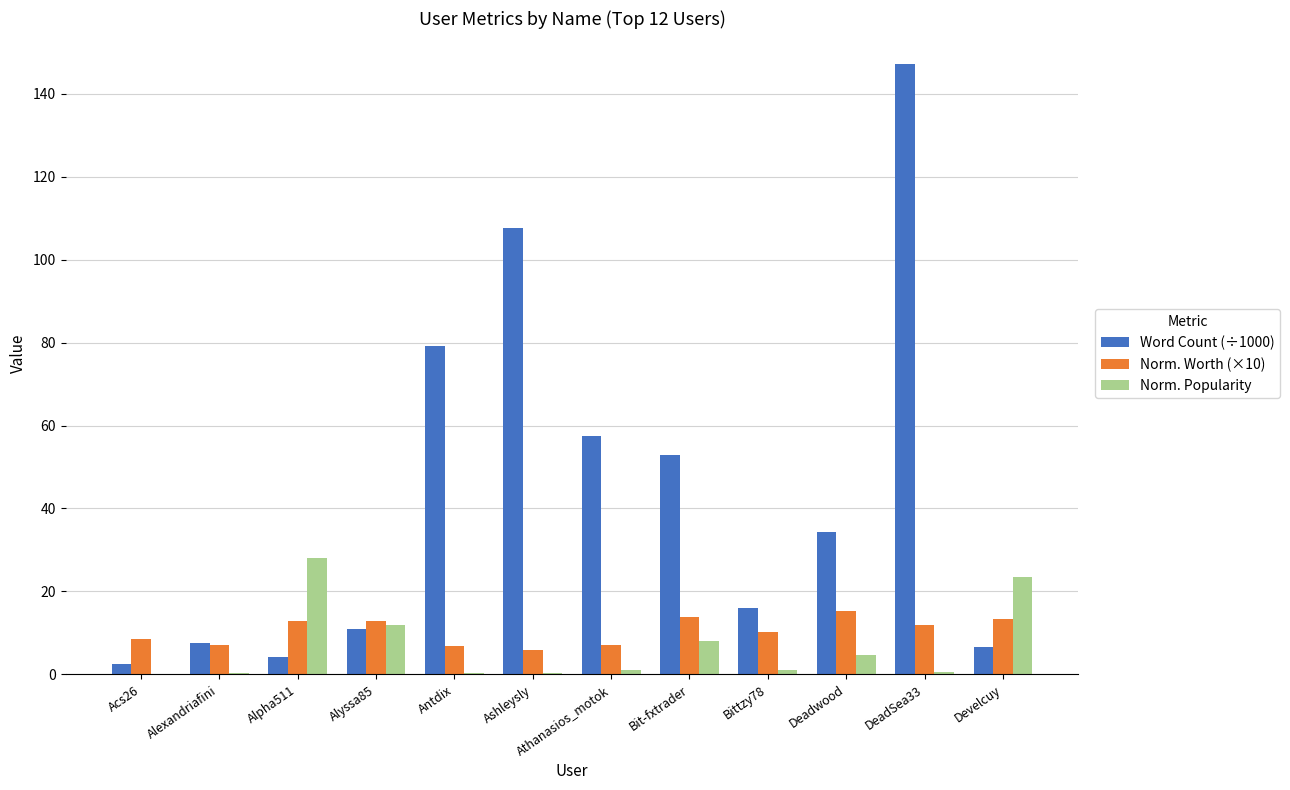

What is the average value of the Word Count (÷1000) series?

43.9